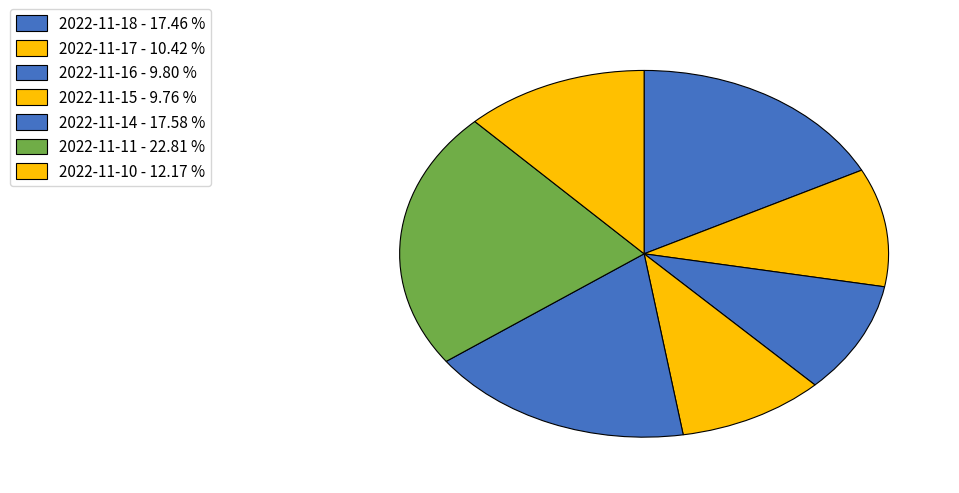

What portion of the pie excludes 2022-11-16?

90.2%